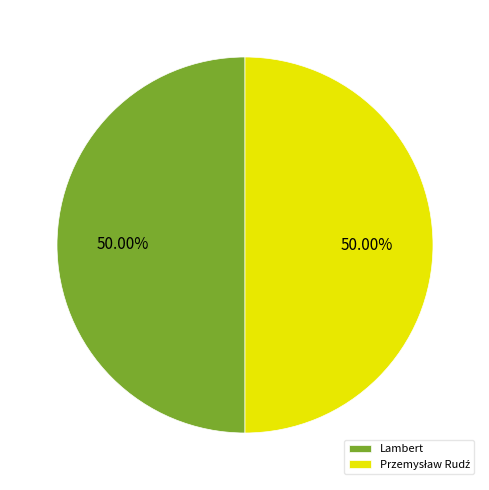

Which slice is the largest?

Przemysław Rudź